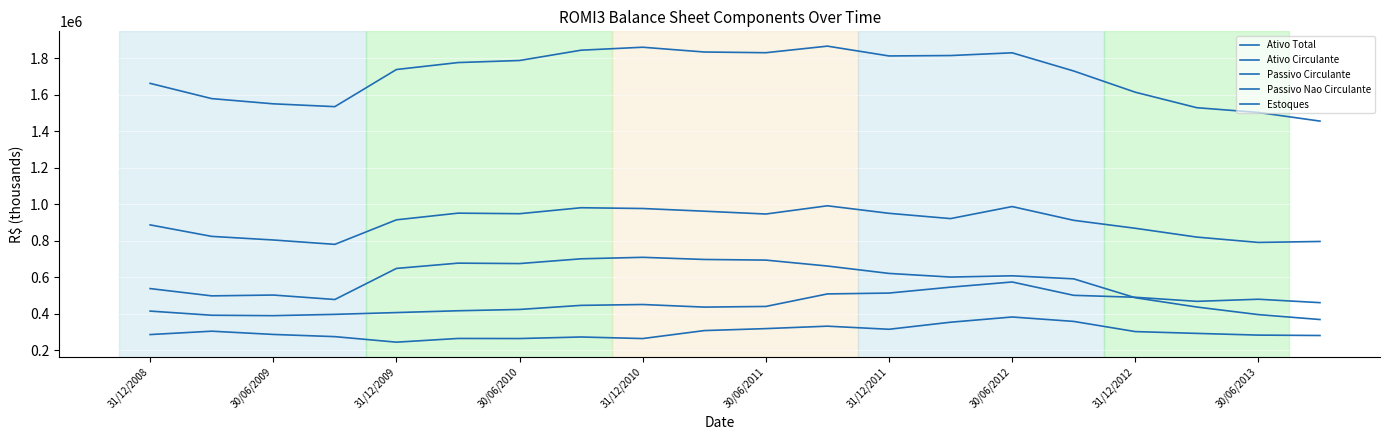

How many lines are shown in the chart?

5